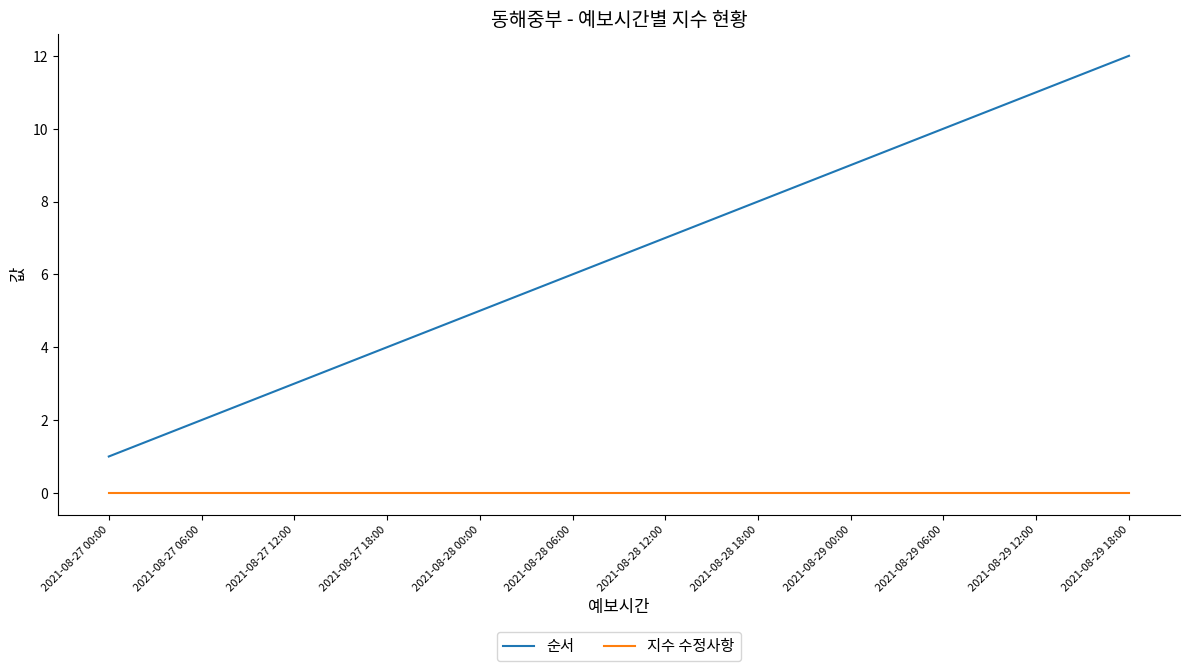

True or false: 순서 has more than 2 interior local peaks.

False